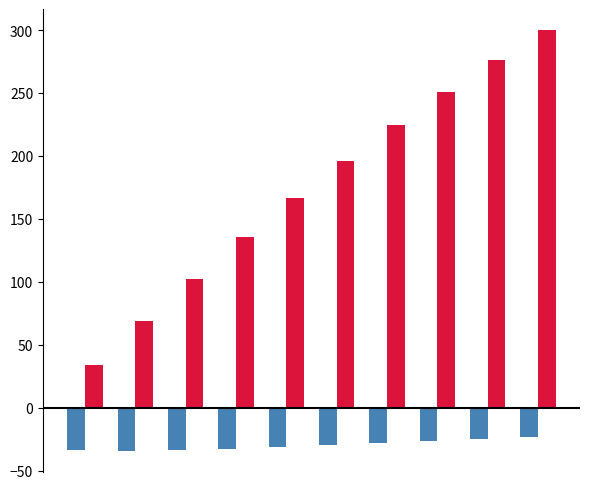

How many data points does each series have?

10